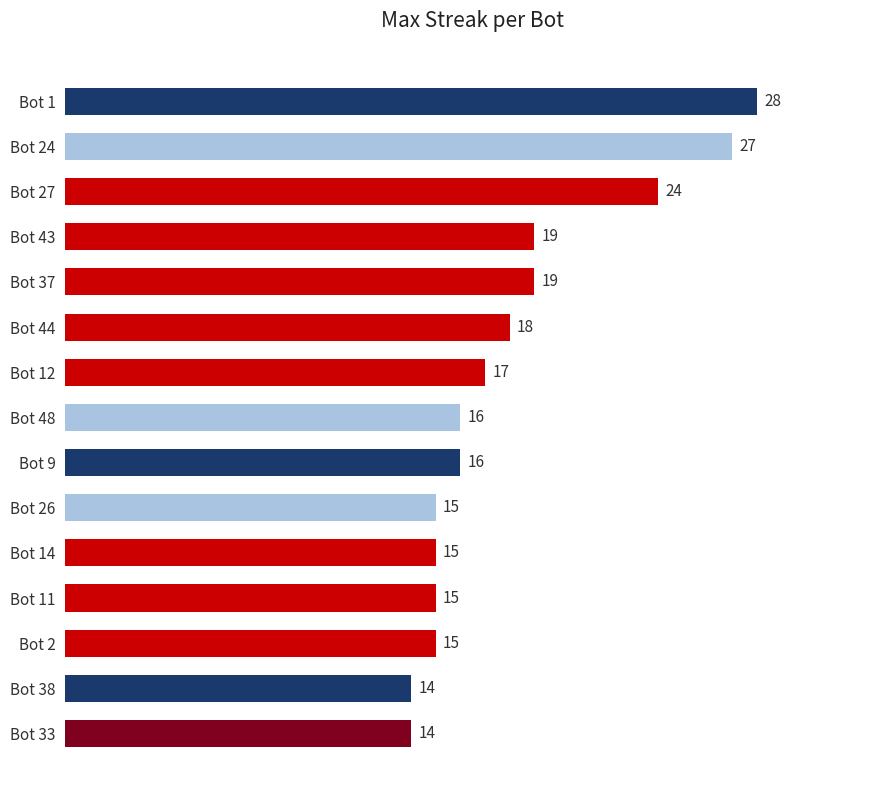

What is the average value?

18